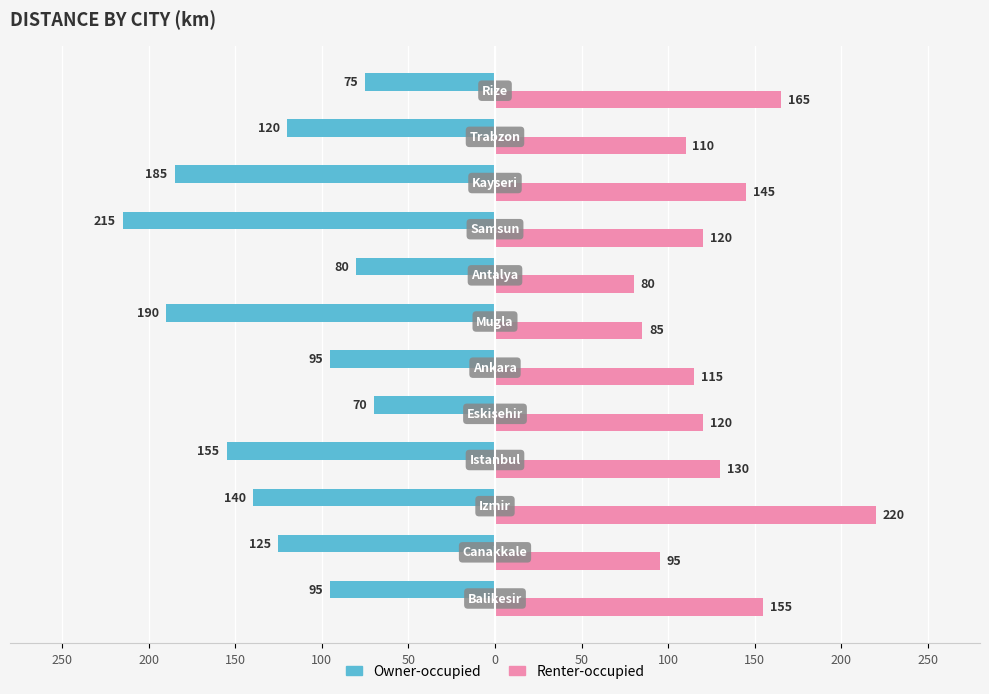

How many values in the Renter-occupied series are below 120?

5